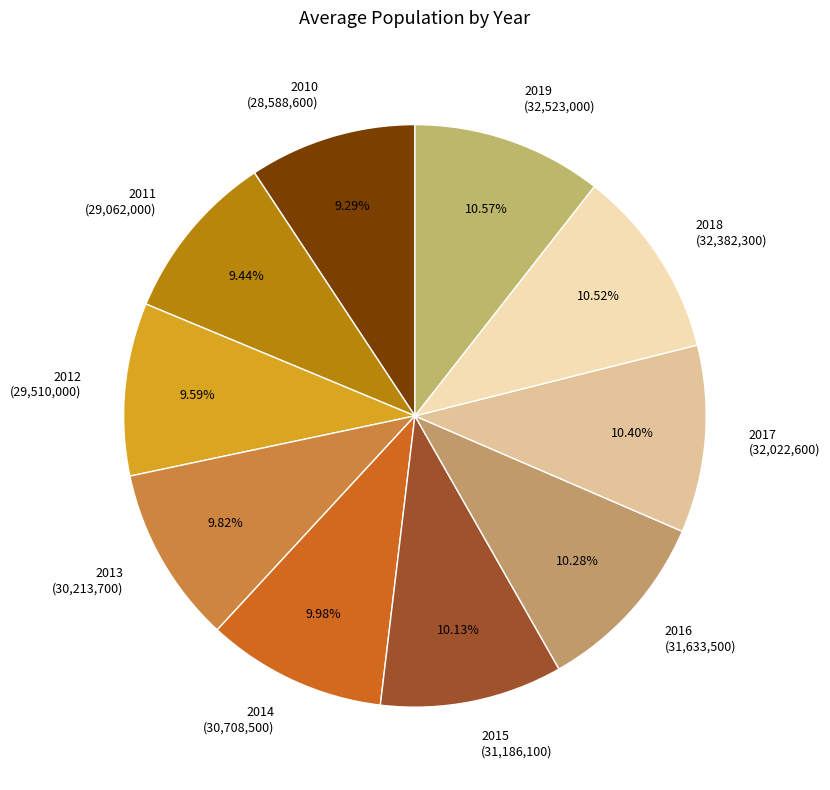

To the nearest percent, what is the difference between the largest and smallest slice percentages?

1%